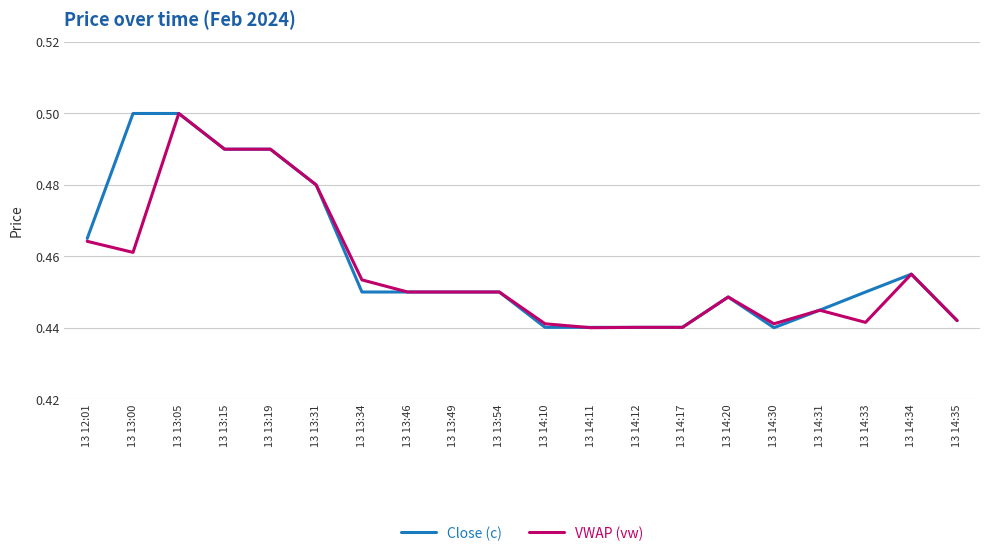

Count the VWAP (vw) values in the range 0 to 1.

20